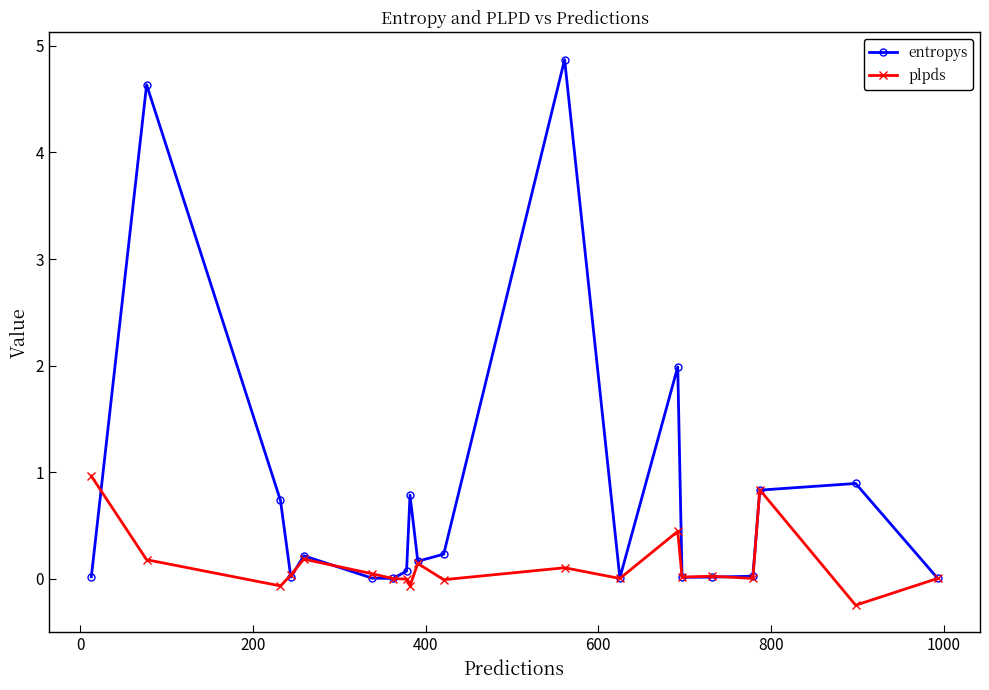

What is the value of the plpds point at the 19th from the left?

-0.2